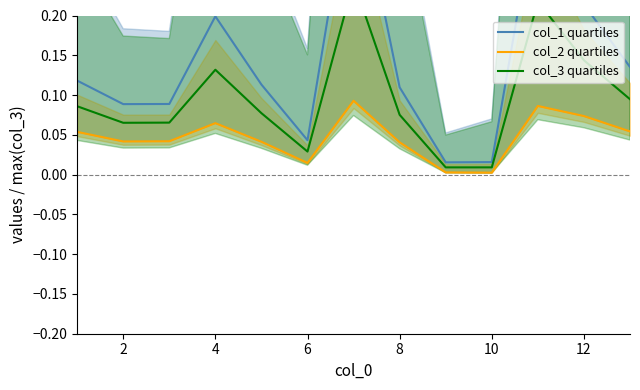

Which series has the widest spread of values?

col_1 quartiles